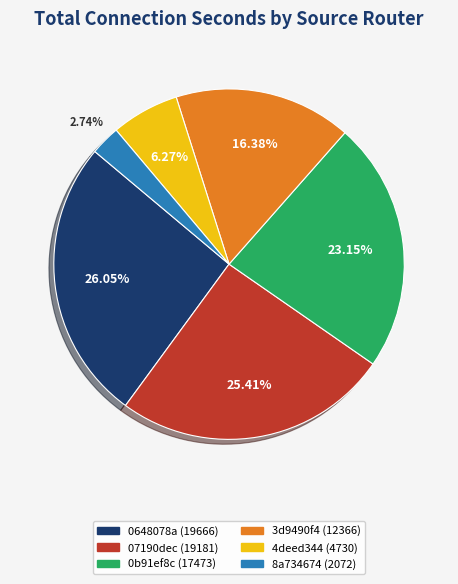

Does any single category account for the majority?

No